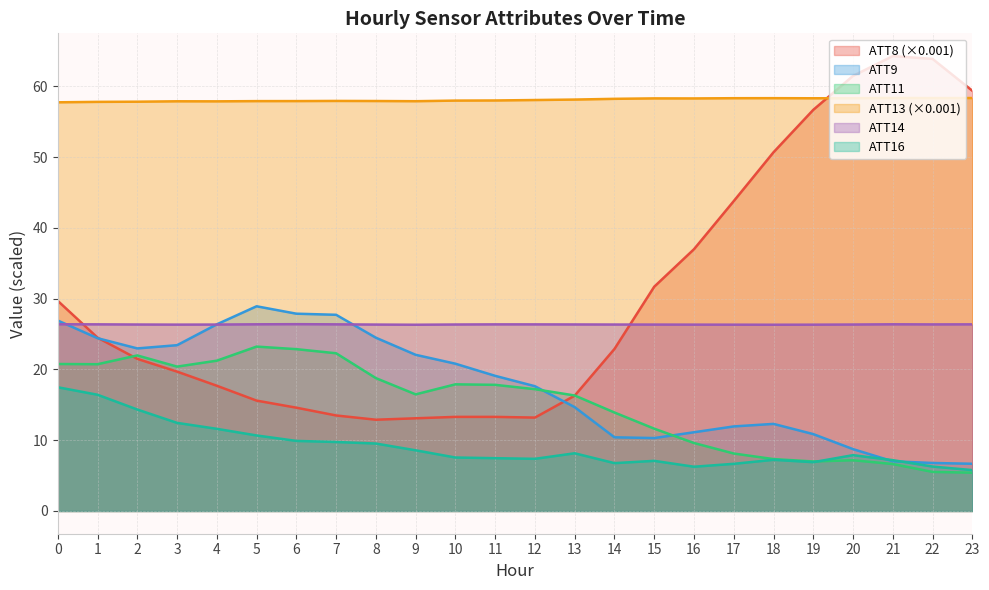

At which category does the chart reach its minimum across all series?

23